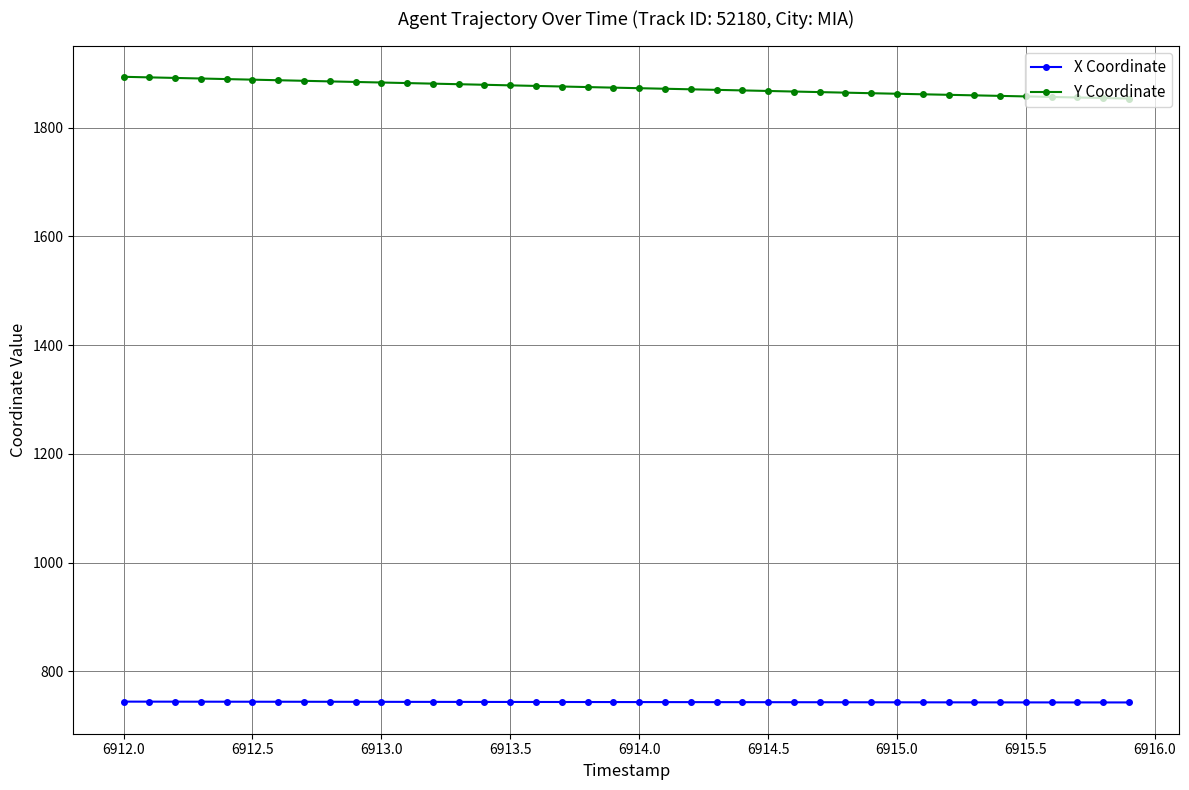

What is the sum of all Y Coordinate values?

74921.3